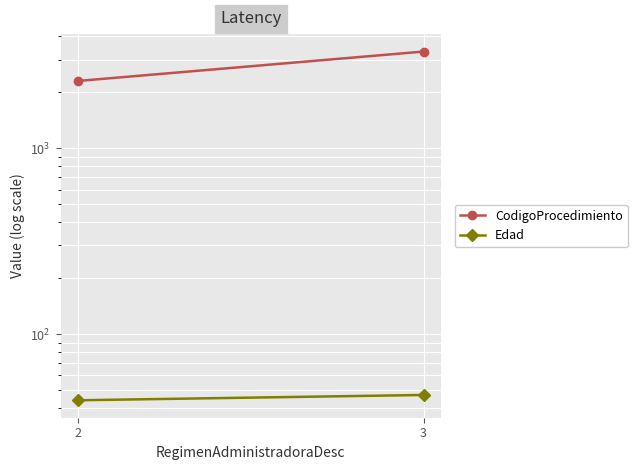

At which category does the chart reach its minimum across all series?

2